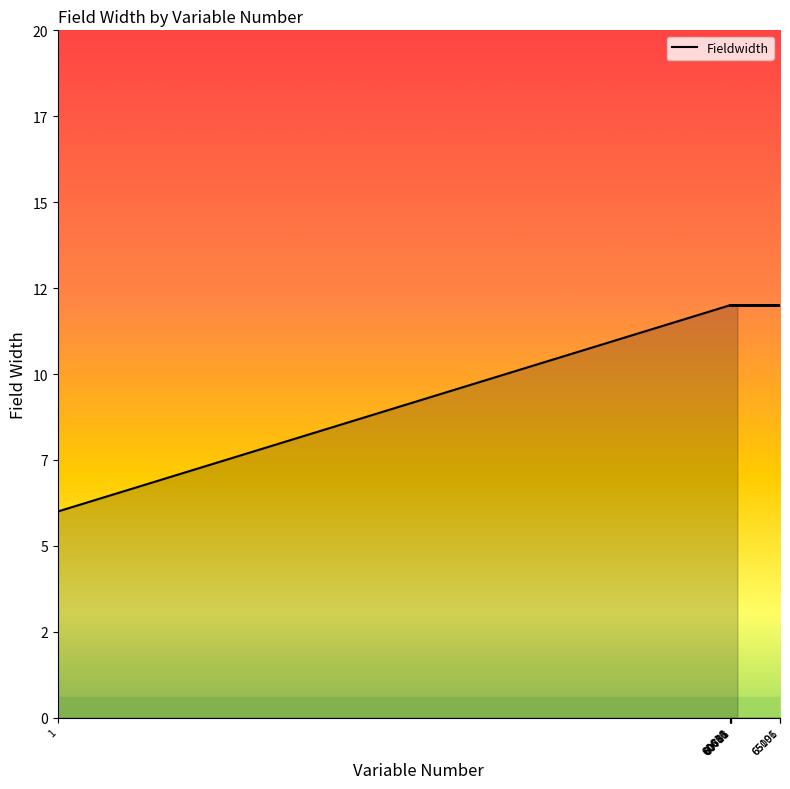

How many data points does each series have?

40